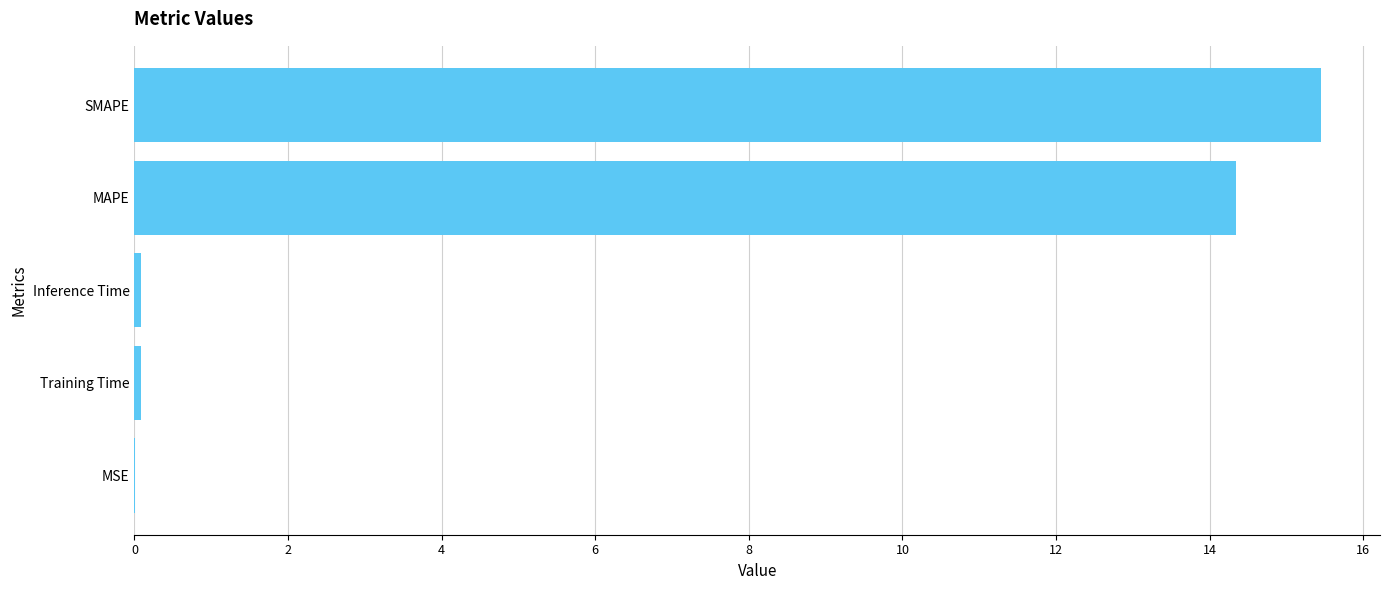

What value does the data have at SMAPE?

15.4